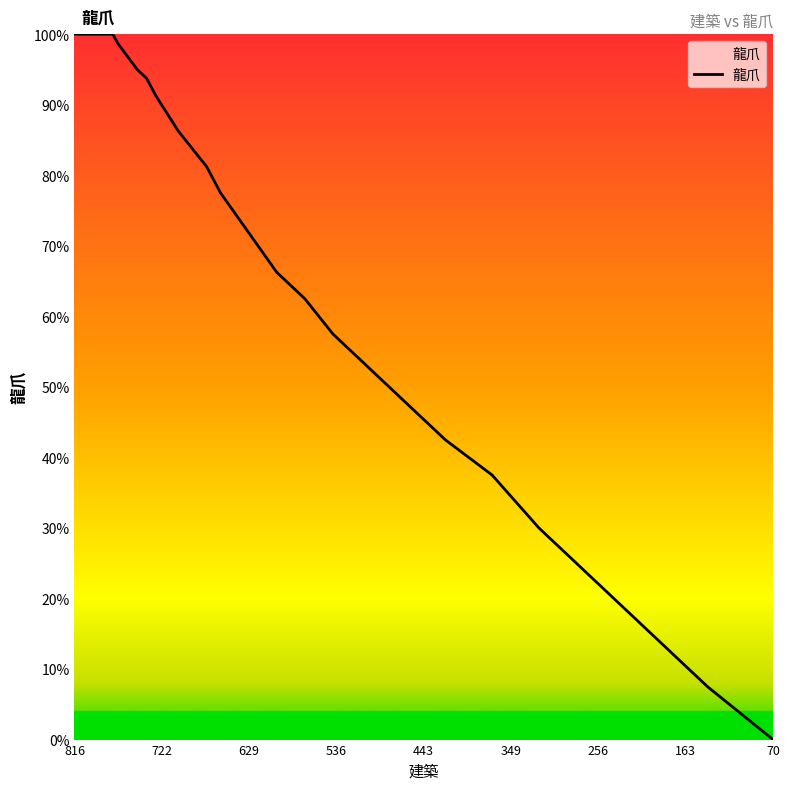

True or false: the data has more than 0 interior local peaks.

False